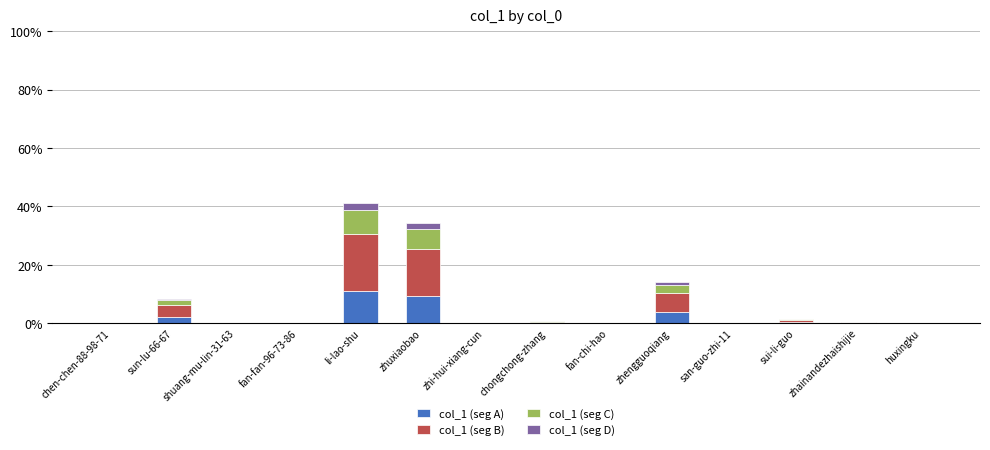

What is the highest value of the col_1 (seg A) series?

11.1